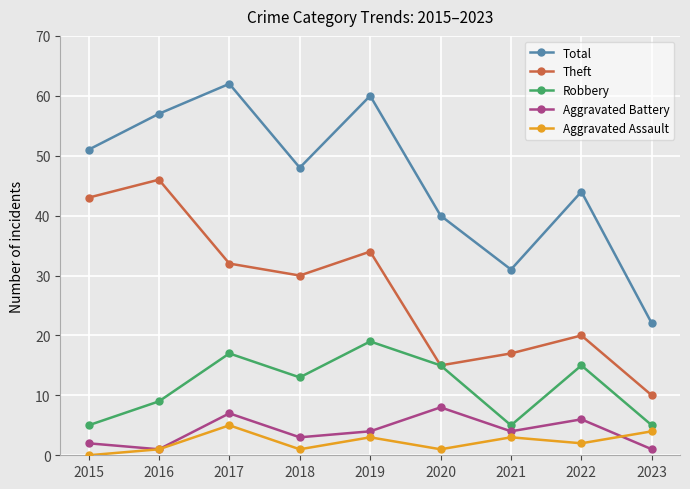

True or false: Aggravated Assault and Robbery cross at least once.

False